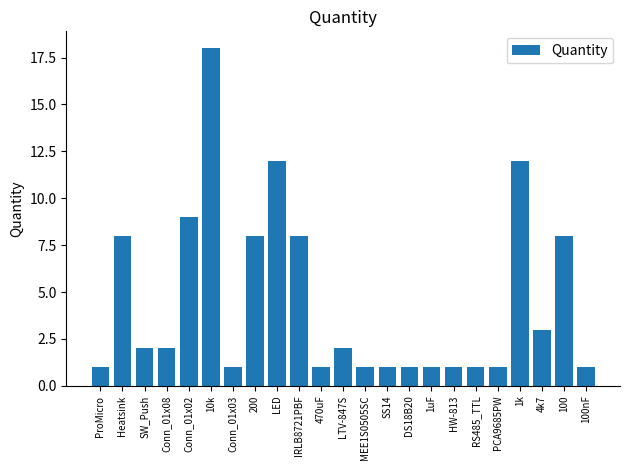

Does the chart contain any negative values?

No